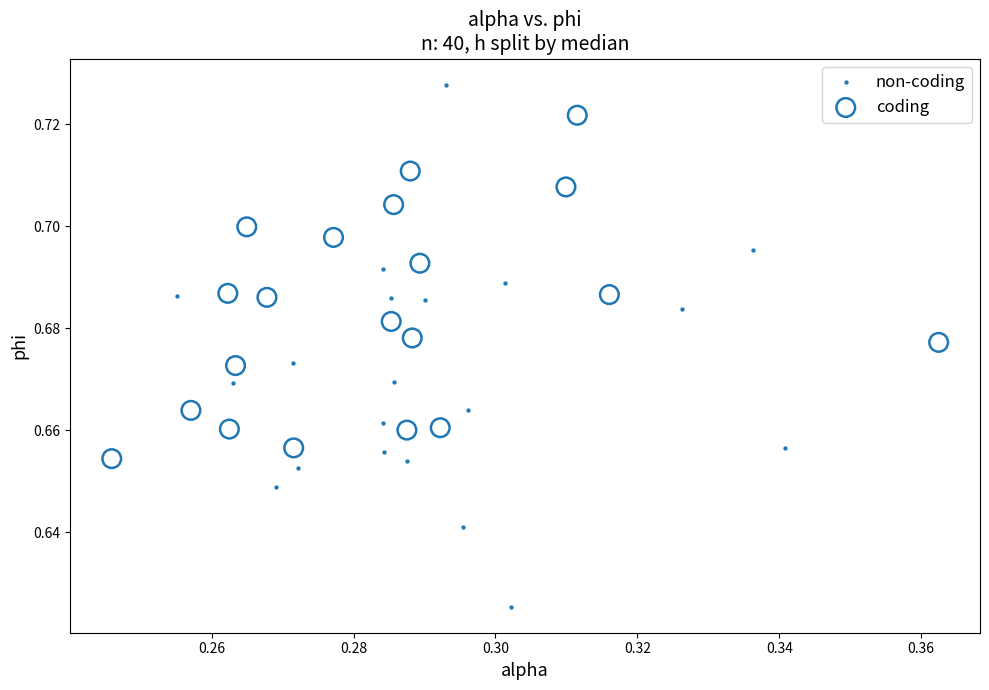

Which series contains the lowest Y value?

non-coding